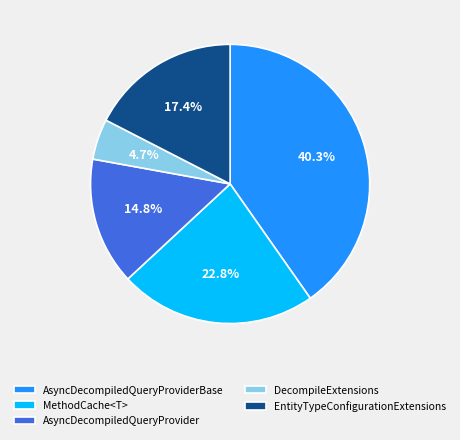

Do AsyncDecompiledQueryProvider and EntityTypeConfigurationExtensions together represent more than half of the pie?

No